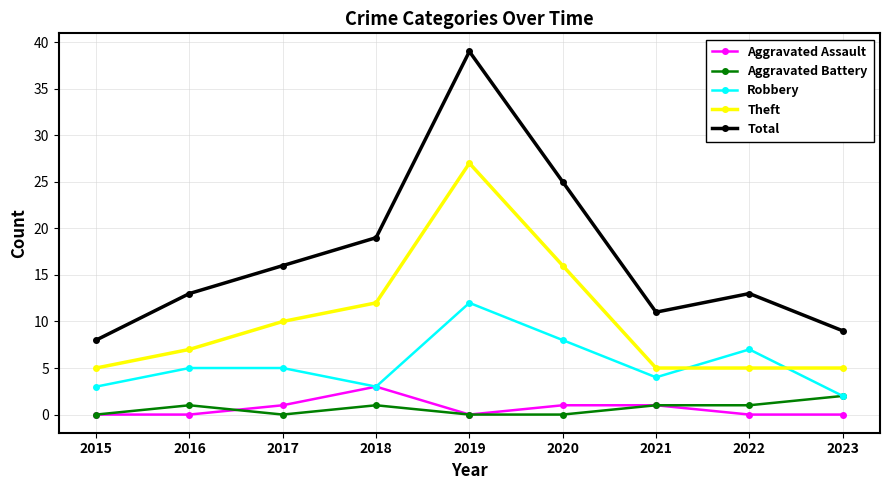

How many data points in Theft are less than 7?

4